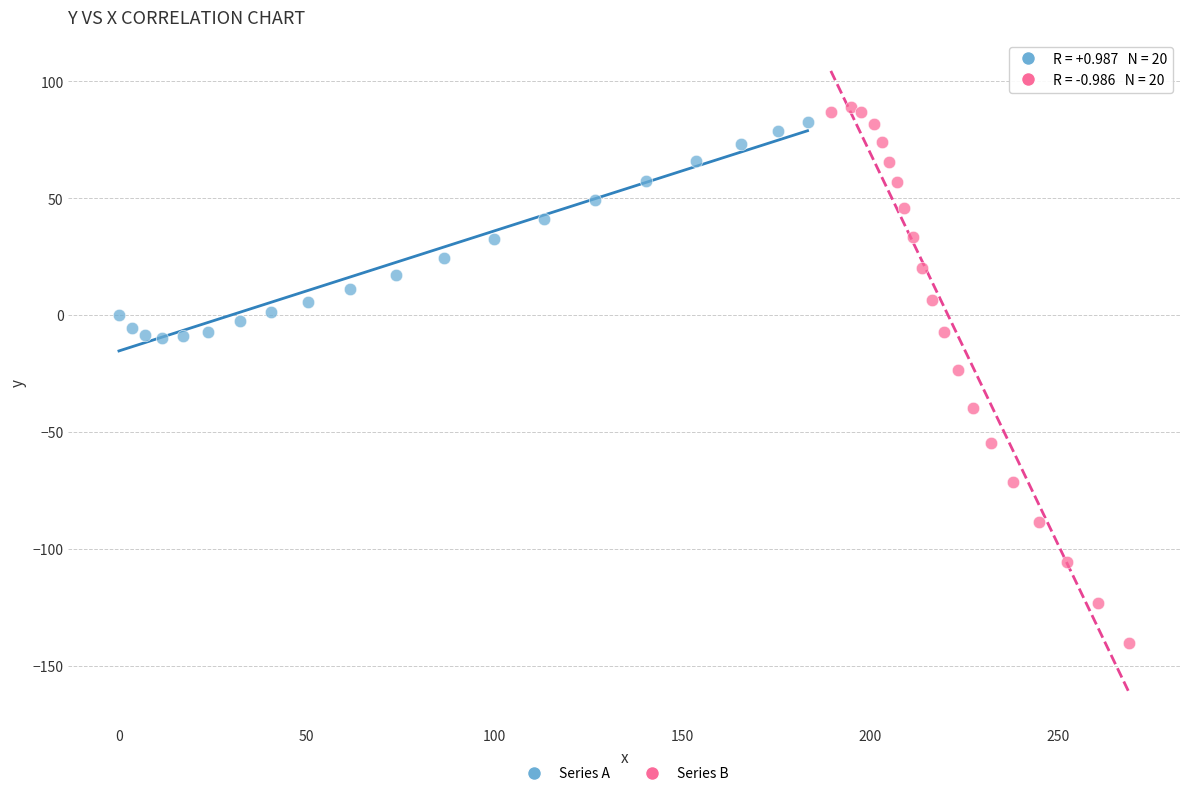

Which series reaches the maximum Y coordinate?

Series B